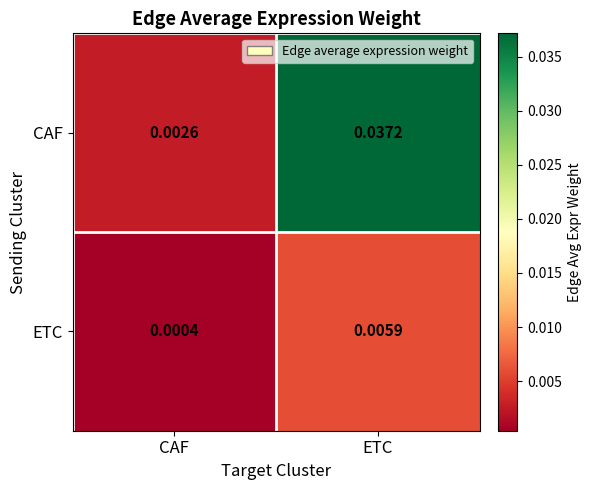

Is the value of ETC at ETC greater than the value of CAF at ETC?

No